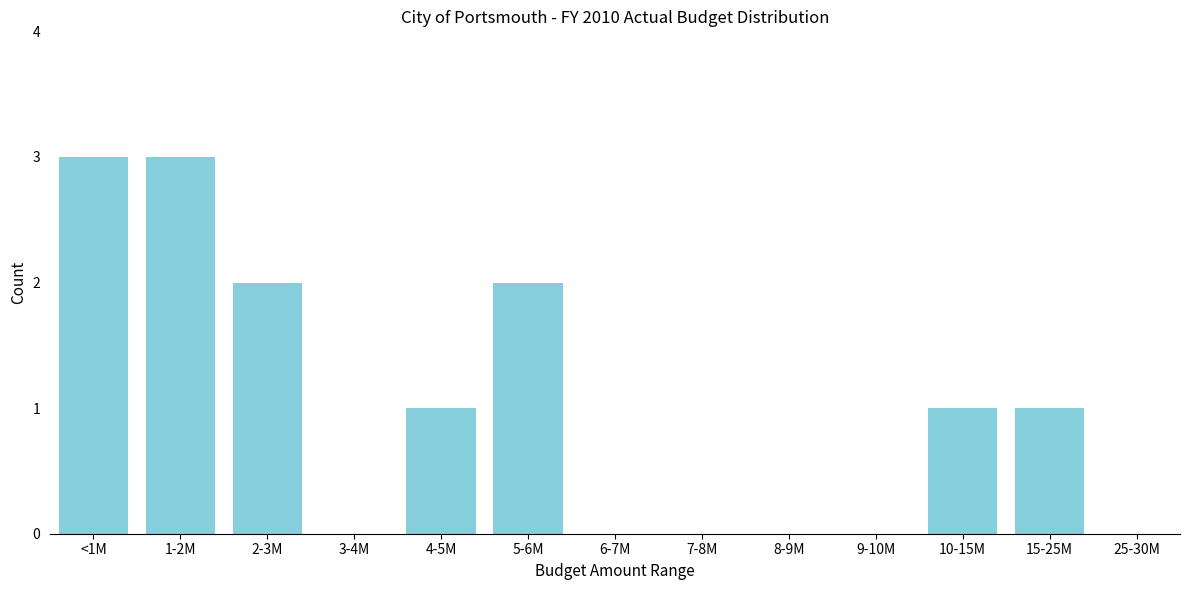

Reading left to right, transcribe all the data shown in this chart.

<1M=3	1-2M=3	2-3M=2	3-4M=0	4-5M=1	5-6M=2	6-7M=0	7-8M=0	8-9M=0	9-10M=0	10-15M=1	15-25M=1	25-30M=0